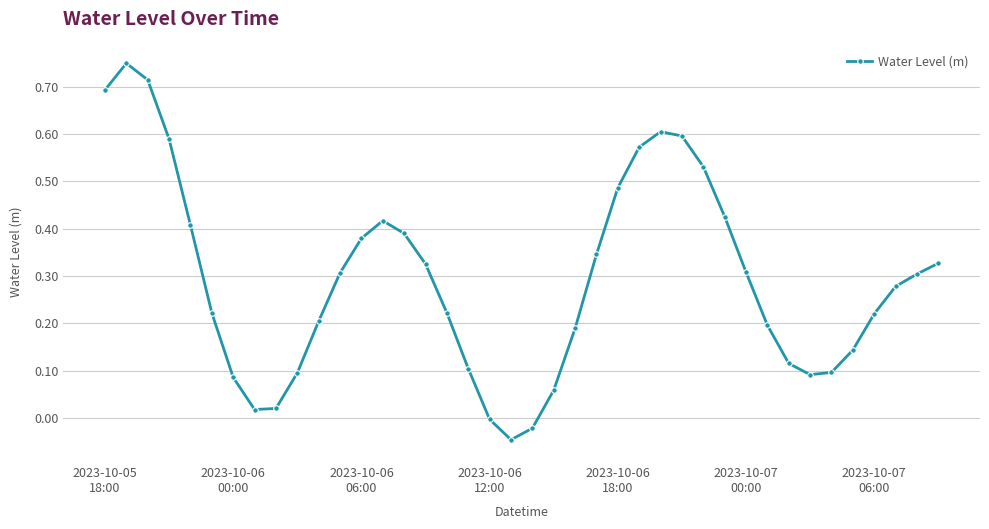

How many interior local valleys (lower than both neighbors) does the data have?

3